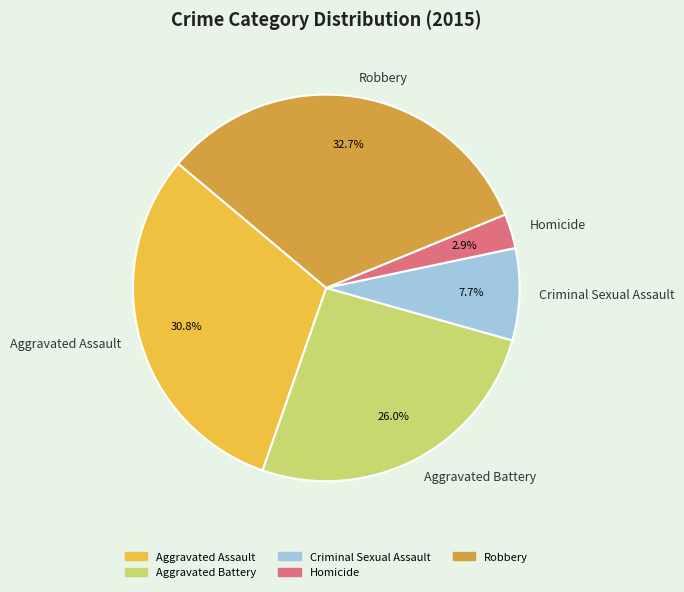

What is the total percentage of Aggravated Battery and Criminal Sexual Assault?

33.7%